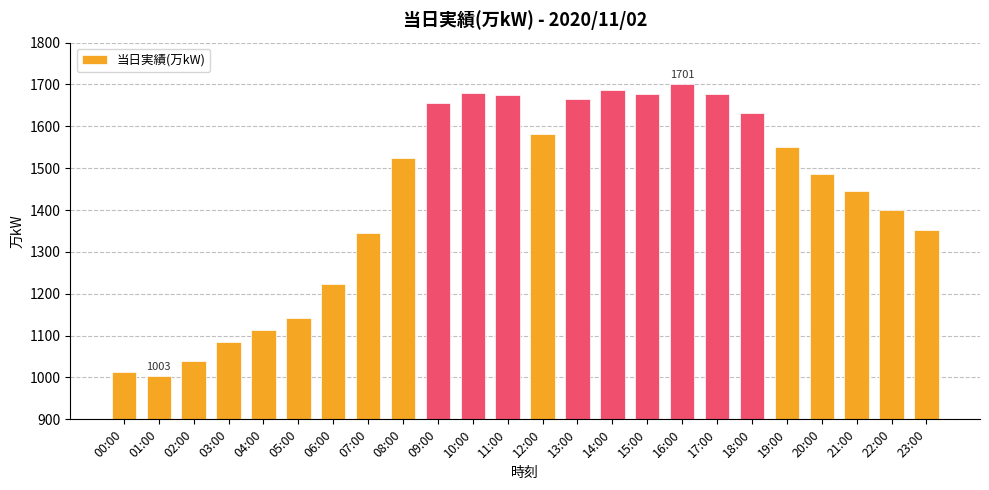

What position from the right is 06:00?

18